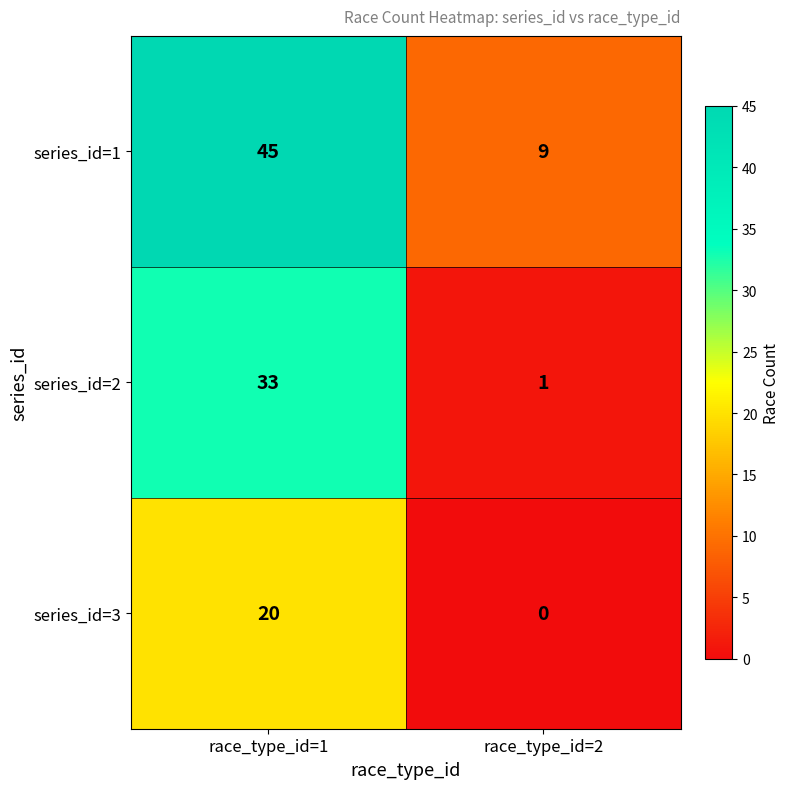

Count the number of categories in the chart.

2